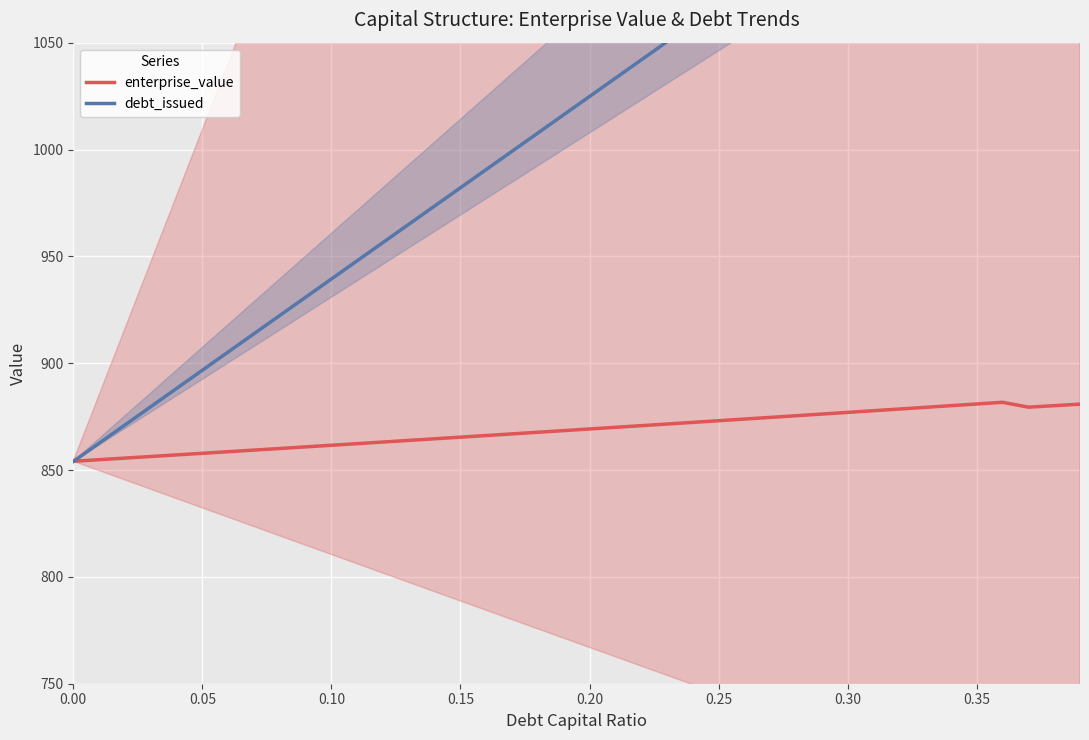

What is the maximum value for enterprise_value?

881.7